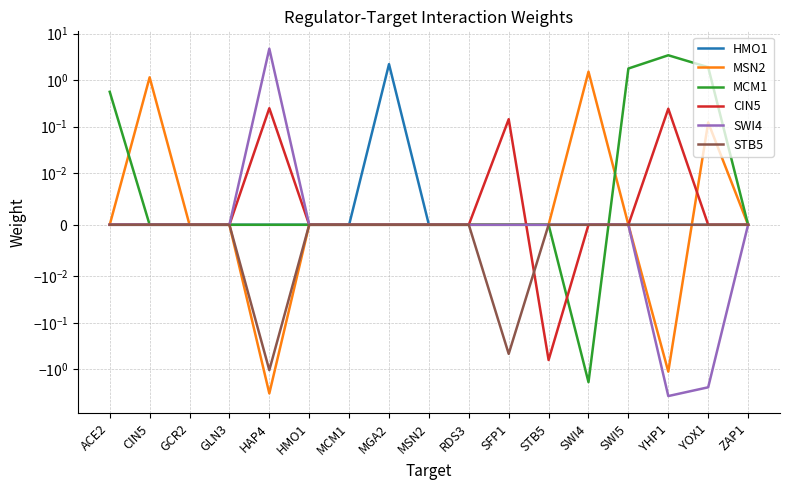

Between which two adjacent categories do SWI4 and MCM1 first intersect?

SWI4 and SWI5